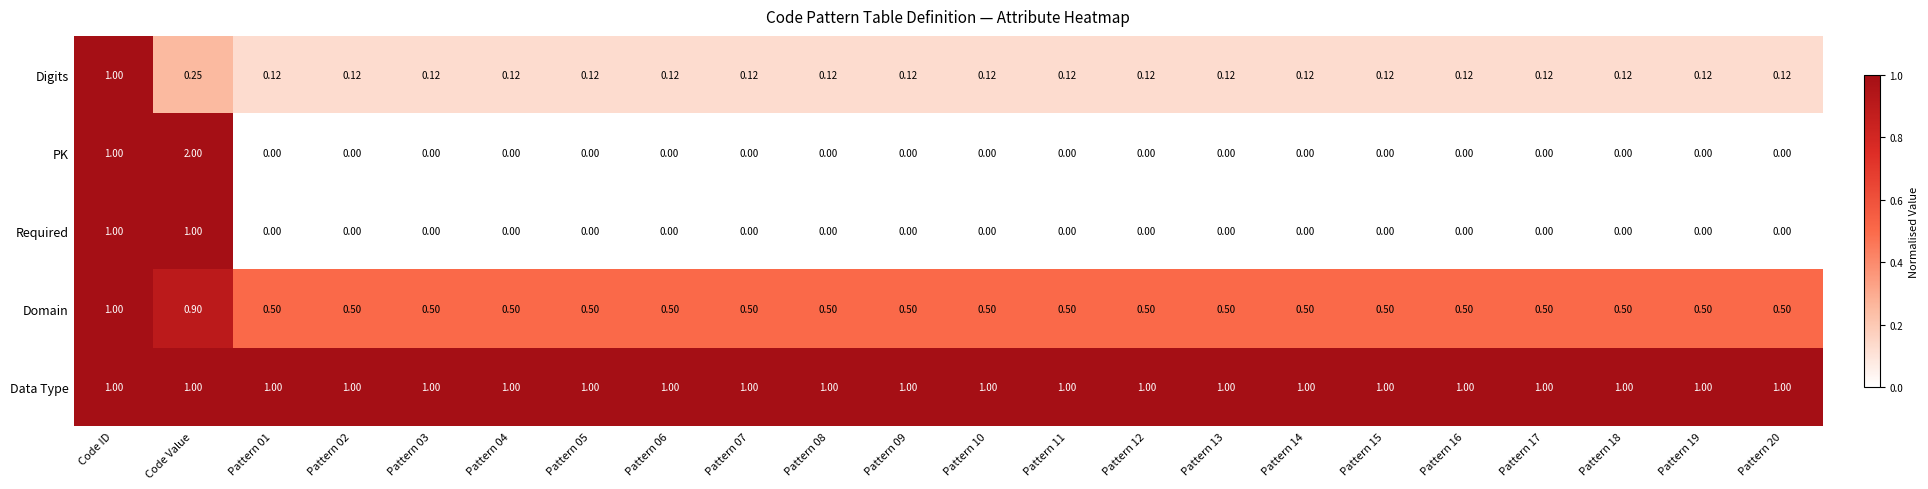

At which category does the chart reach its peak across all series?

Code Value